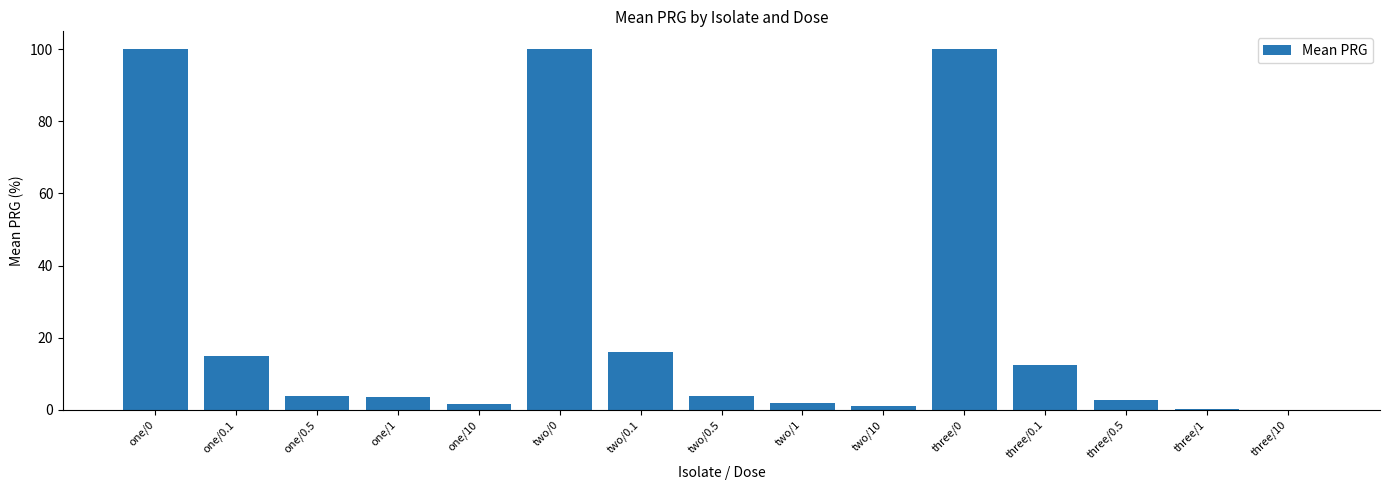

Count the number of categories in the chart.

15